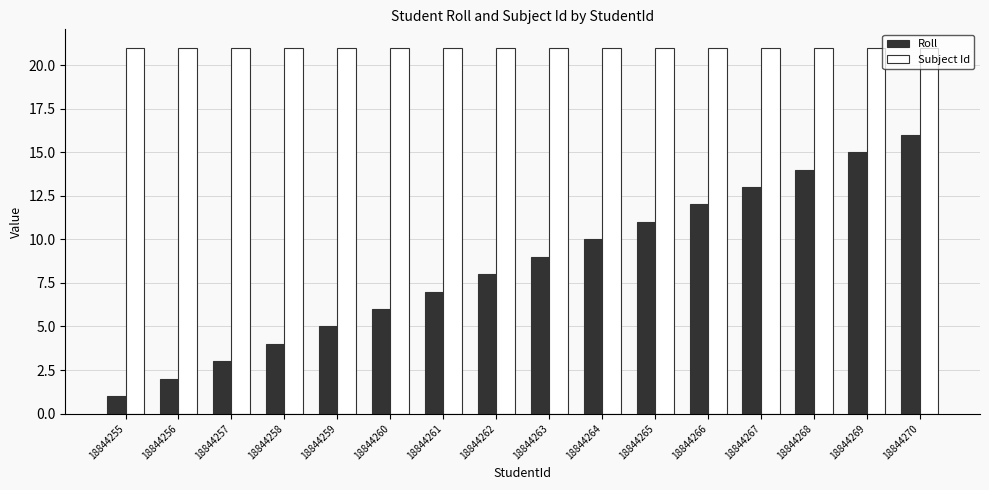

Rank the series at 18844262 from lowest to highest value.

Roll, Subject Id